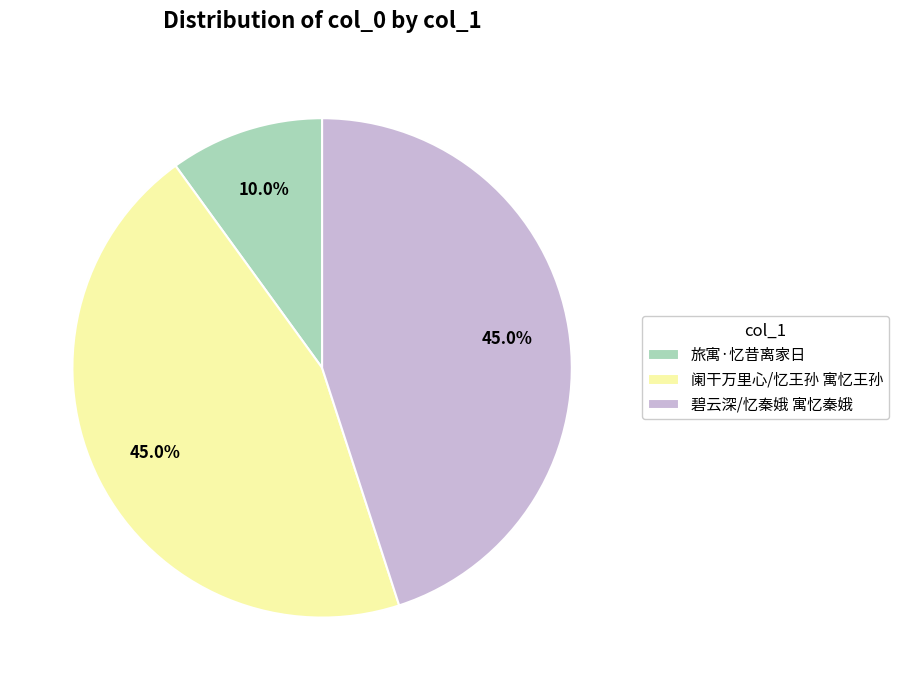

How many segments does this pie chart have?

3